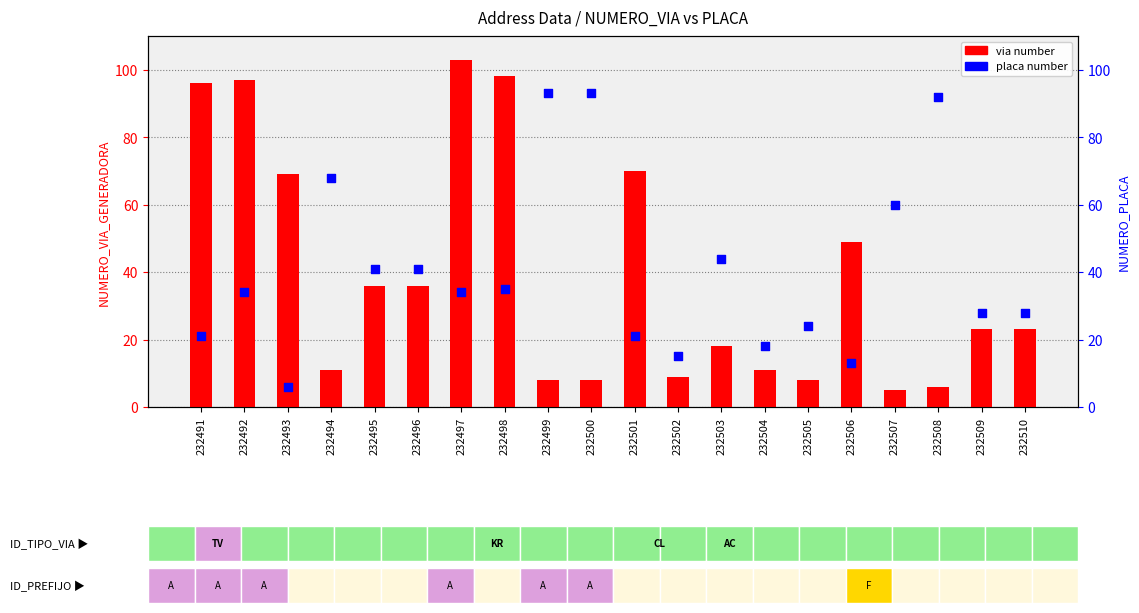

Which series has the largest total across all categories?

placa number